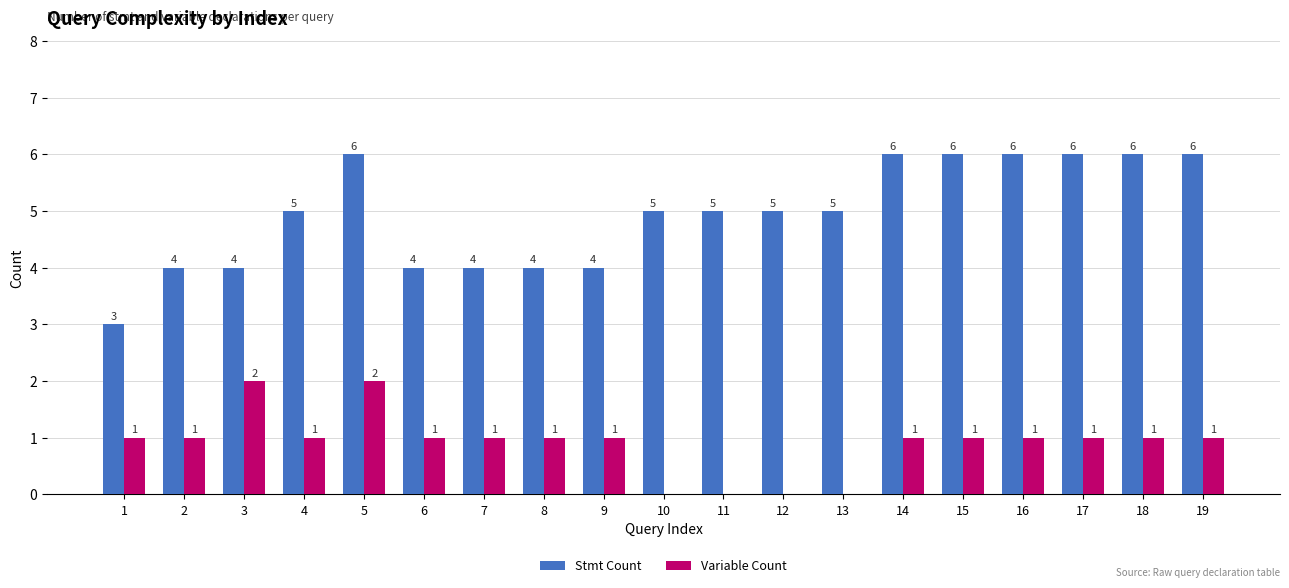

What value does the Stmt Count series have at 10?

5